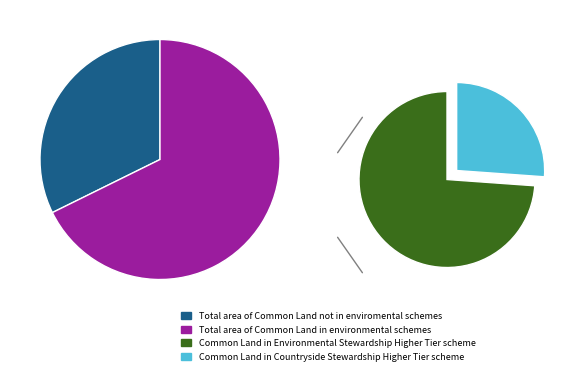

To the nearest percent, what is the average slice percentage?

25%